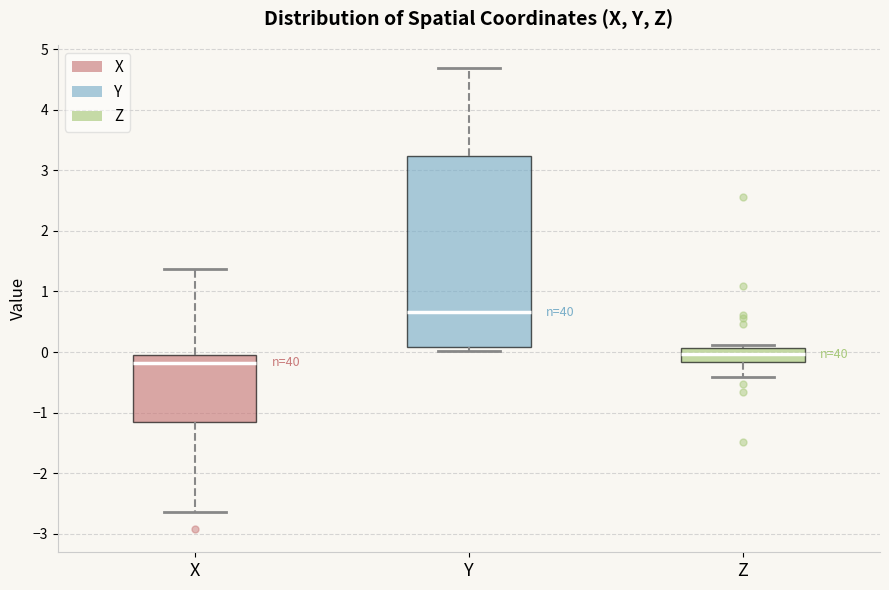

Reading left to right, transcribe this box plot: for each box, give where its median line is, the range the box spans, and where its two whiskers end, as read against the y-axis. The values are not printed on the chart, so give them approximately, as read against the axis.

X: median -0.2, box -1.2 to 0.0, whiskers -2.6 to 1.4
Y: median 0.7, box 0.1 to 3.2, whiskers 0.0 to 4.7
Z: median 0.0, box -0.2 to 0.1, whiskers -0.4 to 0.1 (just above the box's upper edge)